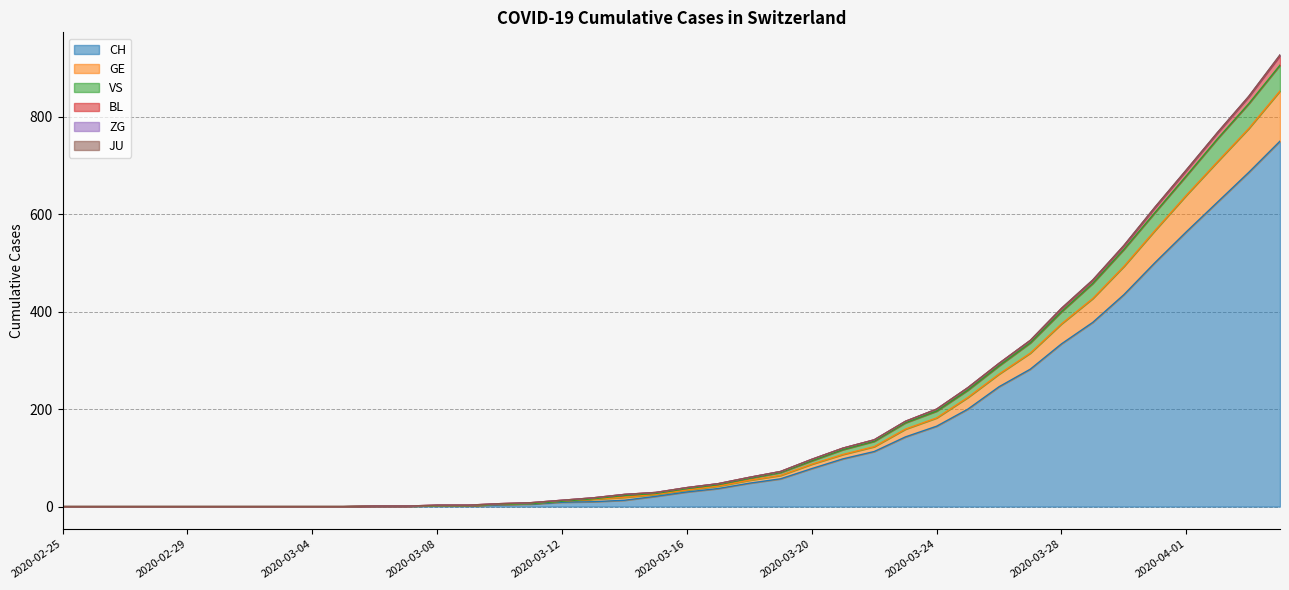

What is the average value of the GE series?

165